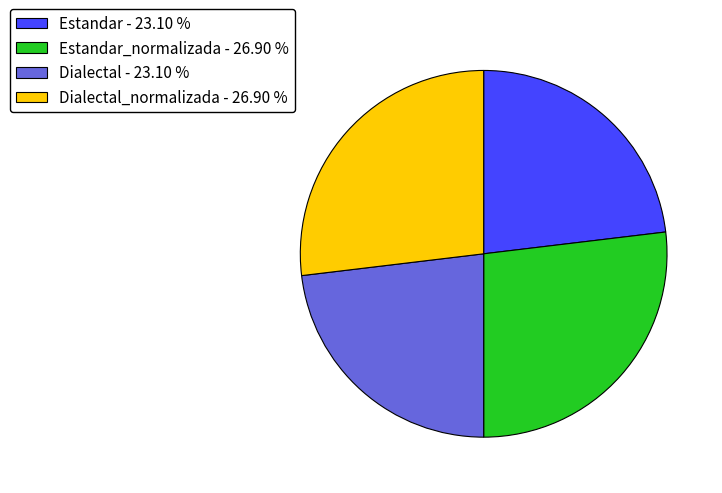

What is the ratio of the value at Estandar_normalizada - 26.90 % to the value at Dialectal_normalizada - 26.90 %?

1.0